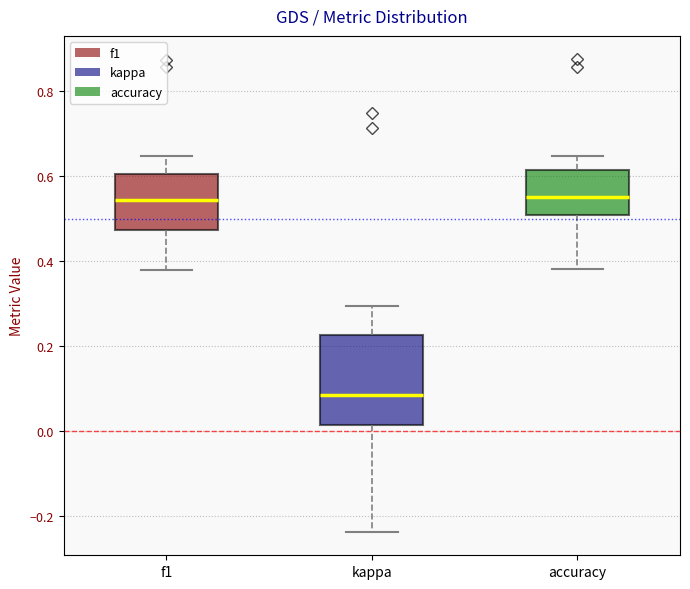

Which box is the tallest, from its lower edge to its upper edge?

kappa